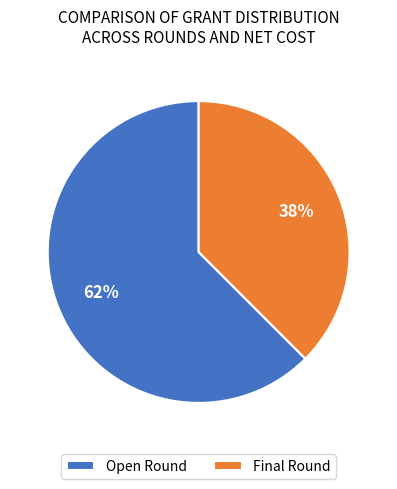

The Open Round slice represents 41% of the pie. True or false?

False